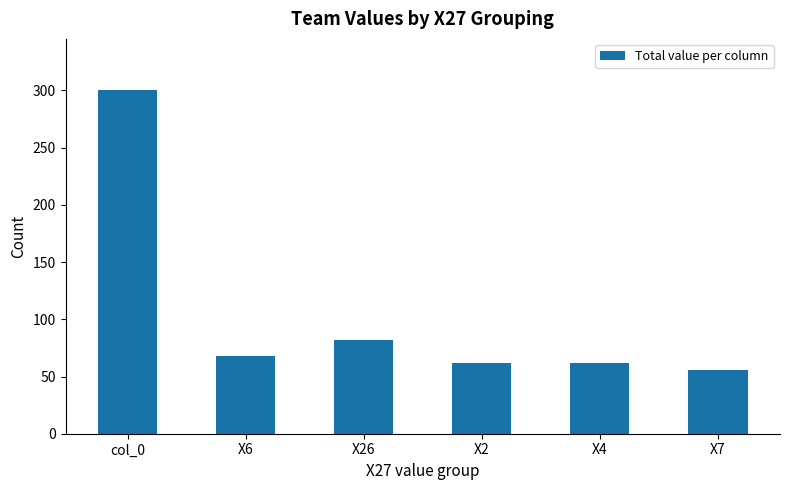

The chart shows a value of 536 at col_0. True or false?

False